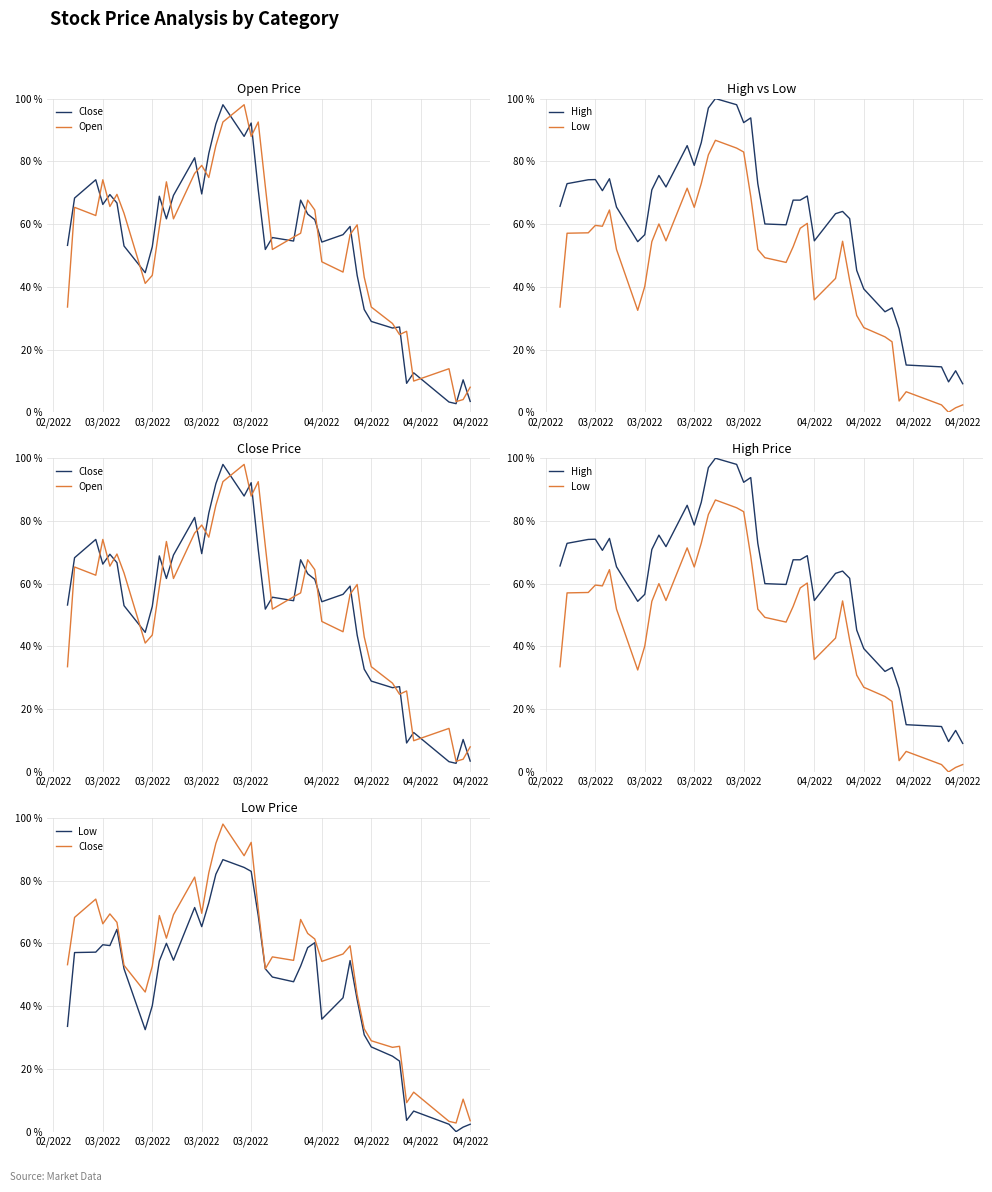

Reading left to right, extract all data points from this chart.

Close: 53.2	68.3	74.1	66.3	69.4	66.7	53.0	44.5	52.8	68.9	61.7	69.1	81.1	69.6	82.5	91.9	98.0	87.9	92.2	70.9	51.9	55.7	54.6	67.6	63.2	61.4	54.3	56.6	59.2	43.6	32.8	29.0	26.9	27.2	9.2	12.6	3.3	2.8	10.4	3.5
Open: 33.6	65.3	62.7	74.1	65.6	69.5	63.4	41.1	43.6	58.9	73.5	61.7	76.1	78.7	74.8	85.0	92.5	98.0	87.9	92.5	72.0	51.9	55.8	57.1	67.6	64.5	48.0	44.7	56.6	59.8	43.1	33.6	28.3	24.8	25.8	10.0	13.9	3.4	4.1	8.0
High: 65.7	72.9	74.1	74.2	70.6	74.4	65.4	54.4	56.6	70.9	75.5	71.8	85.0	78.7	86.0	97.0	100.0	98.0	92.3	93.8	72.9	60.0	59.8	67.6	67.6	68.9	54.7	63.3	64.0	61.7	45.2	39.3	32.0	33.3	26.6	15.1	14.5	9.7	13.2	9.1
Low: 33.6	57.1	57.2	59.6	59.3	64.5	51.9	32.5	40.1	54.4	60.0	54.7	71.4	65.3	72.9	82.0	86.7	84.2	83.0	68.8	51.9	49.3	47.8	52.8	58.7	60.2	35.8	42.7	54.5	42.1	30.9	27.0	24.0	22.5	3.6	6.6	2.4	0.0	1.4	2.4